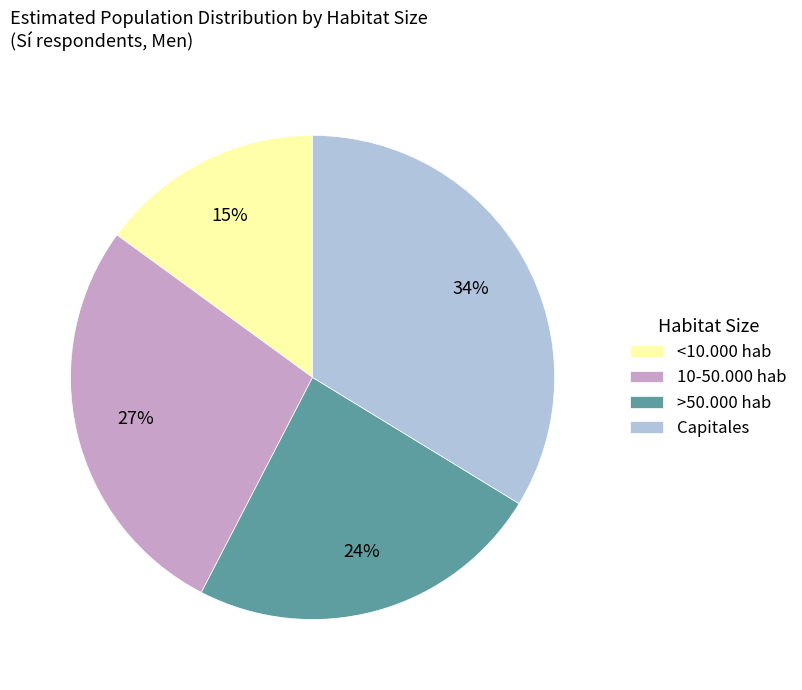

Is the sum of >50.000 hab and 10-50.000 hab greater than half?

Yes